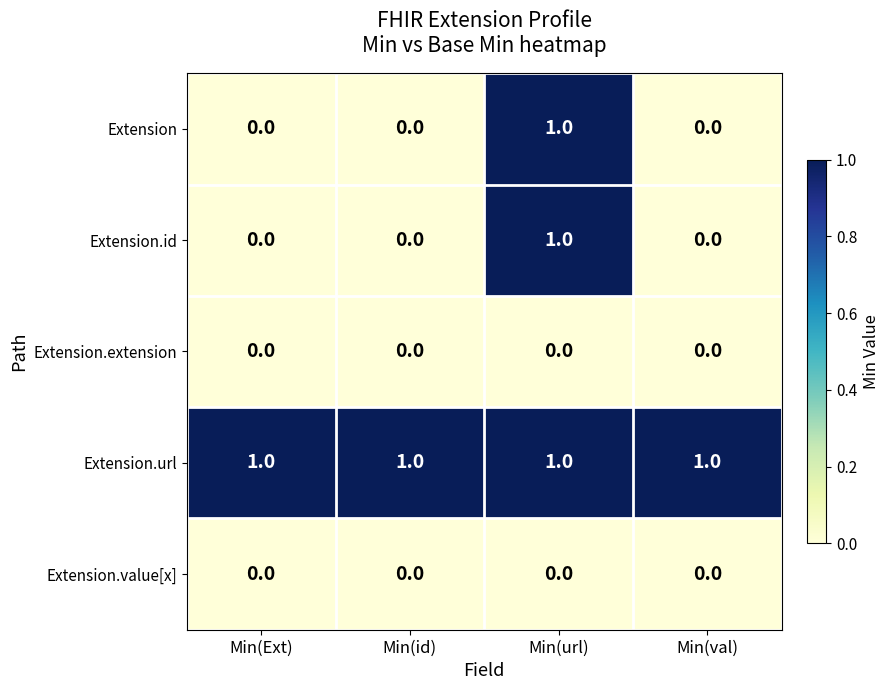

What is the sum of all Extension.url values?

4